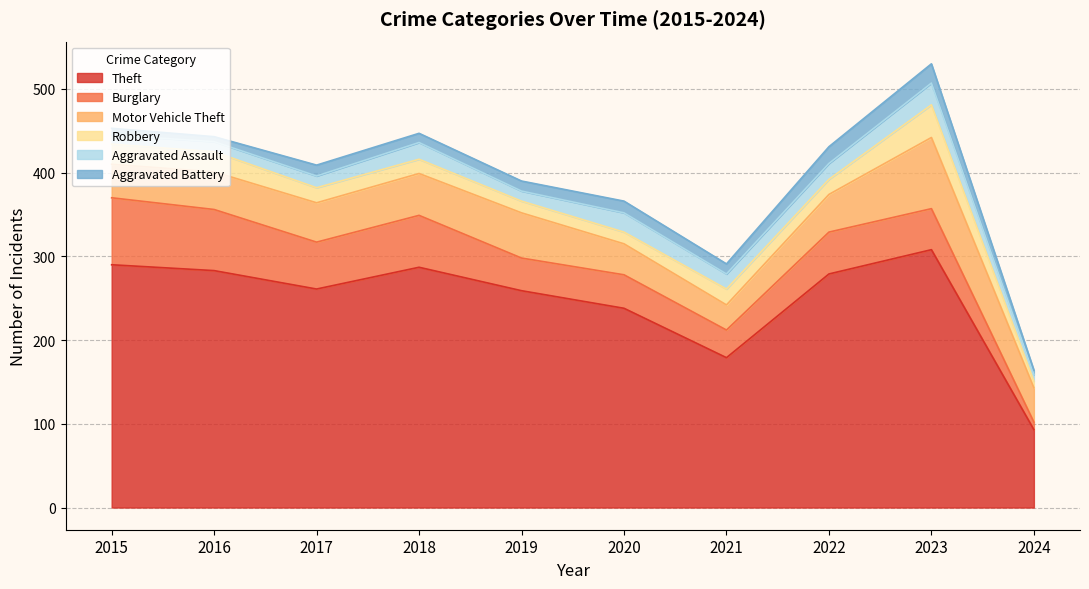

What is the spread (max minus min) of values at 2024?

88